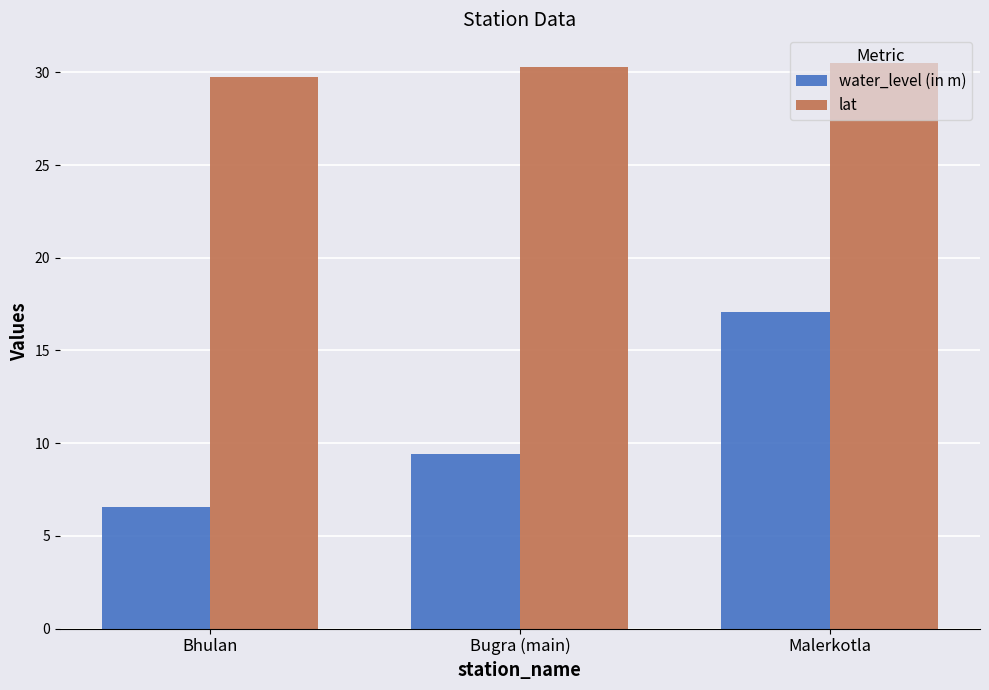

What is the difference between the second highest and minimum values in the water_level (in m) series?

2.9